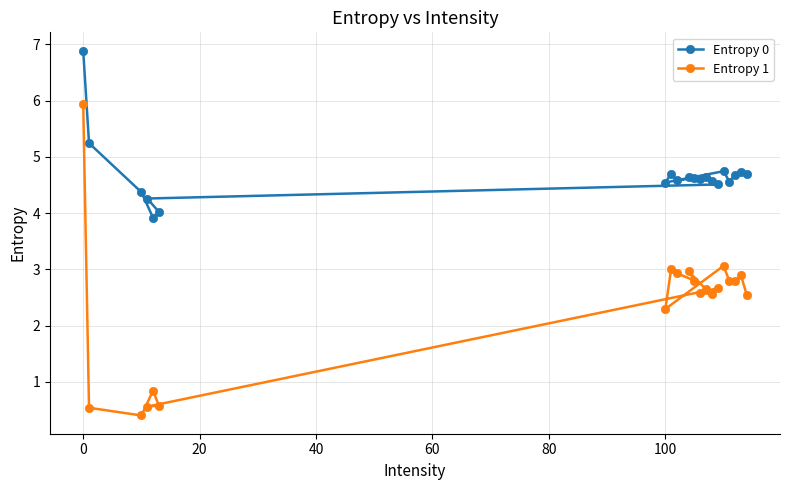

Rank the series by their maximum value, from highest to lowest.

Entropy 0, Entropy 1